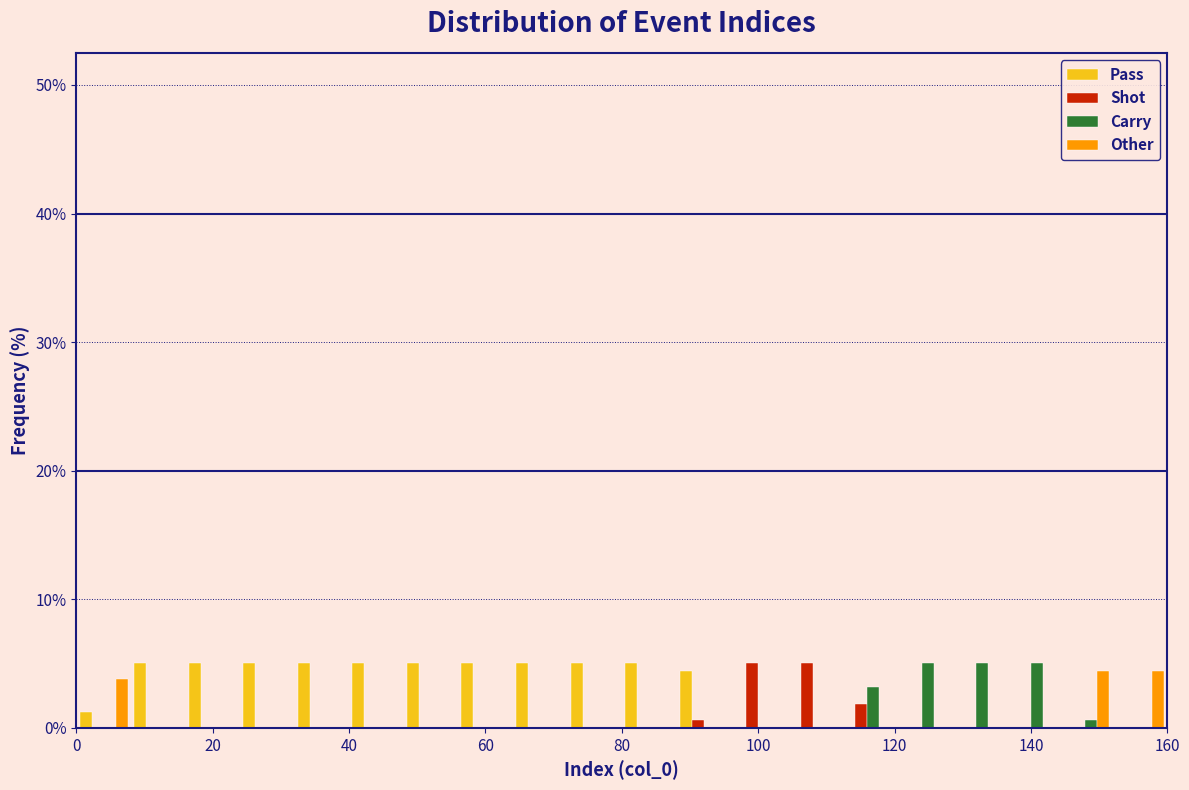

Reading left to right, transcribe this chart: for each range on the x-axis, give the height of each series' bar. The values are not printed on the chart, so give them approximately, as read against the axis.

0 to 8: Pass=1	Shot=0	Carry=0	Other=4
8 to 16: Pass=5	Shot=0	Carry=0	Other=0
16 to 24: Pass=5	Shot=0	Carry=0	Other=0
24 to 32: Pass=5	Shot=0	Carry=0	Other=0
32 to 40: Pass=5	Shot=0	Carry=0	Other=0
40 to 48: Pass=5	Shot=0	Carry=0	Other=0
48 to 56: Pass=5	Shot=0	Carry=0	Other=0
56 to 64: Pass=5	Shot=0	Carry=0	Other=0
64 to 72: Pass=5	Shot=0	Carry=0	Other=0
72 to 80: Pass=5	Shot=0	Carry=0	Other=0
80 to 88: Pass=5	Shot=0	Carry=0	Other=0
88 to 96: Pass=4	Shot=under 1	Carry=0	Other=0
96 to 104: Pass=0	Shot=5	Carry=0	Other=0
104 to 112: Pass=0	Shot=5	Carry=0	Other=0
112 to 120: Pass=0	Shot=2	Carry=3	Other=0
120 to 128: Pass=0	Shot=0	Carry=5	Other=0
128 to 136: Pass=0	Shot=0	Carry=5	Other=0
136 to 144: Pass=0	Shot=0	Carry=5	Other=0
144 to 152: Pass=0	Shot=0	Carry=under 1	Other=4
152 to 160: Pass=0	Shot=0	Carry=0	Other=4